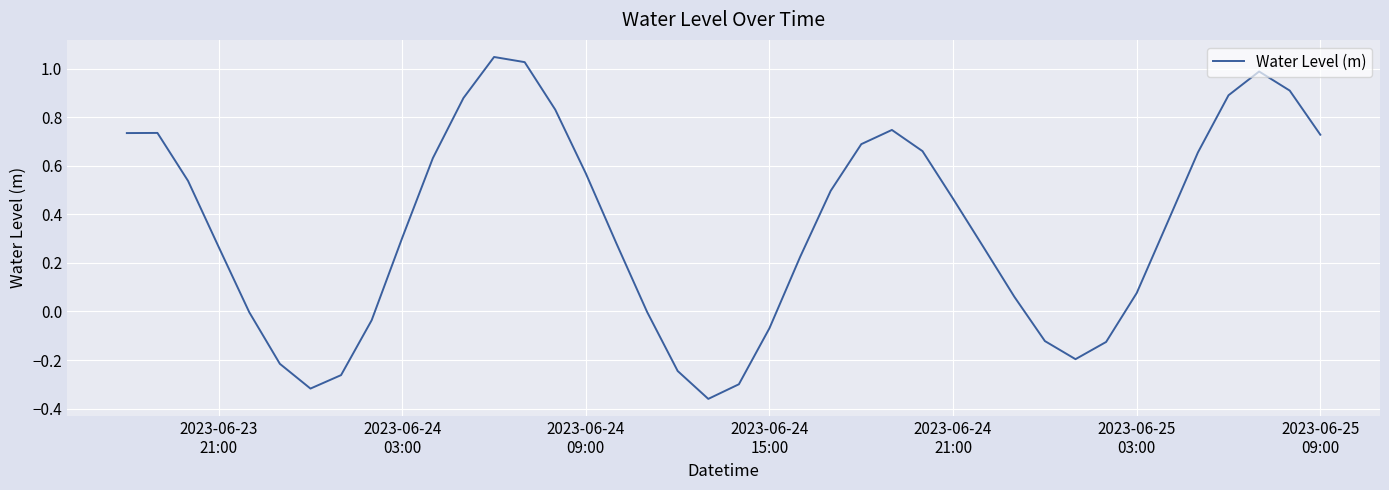

True or false: the data has more than 1 interior local peaks.

True